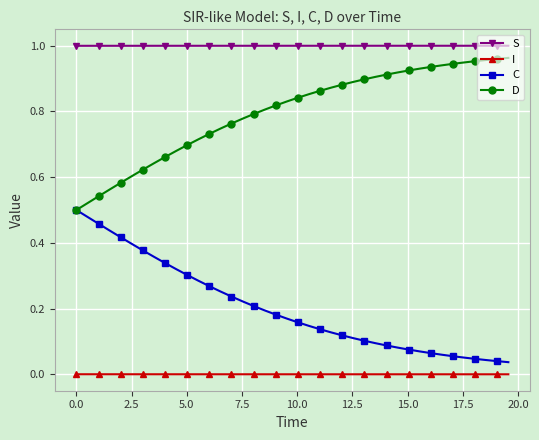

Rank the series by their average value, from highest to lowest.

S, D, C, I